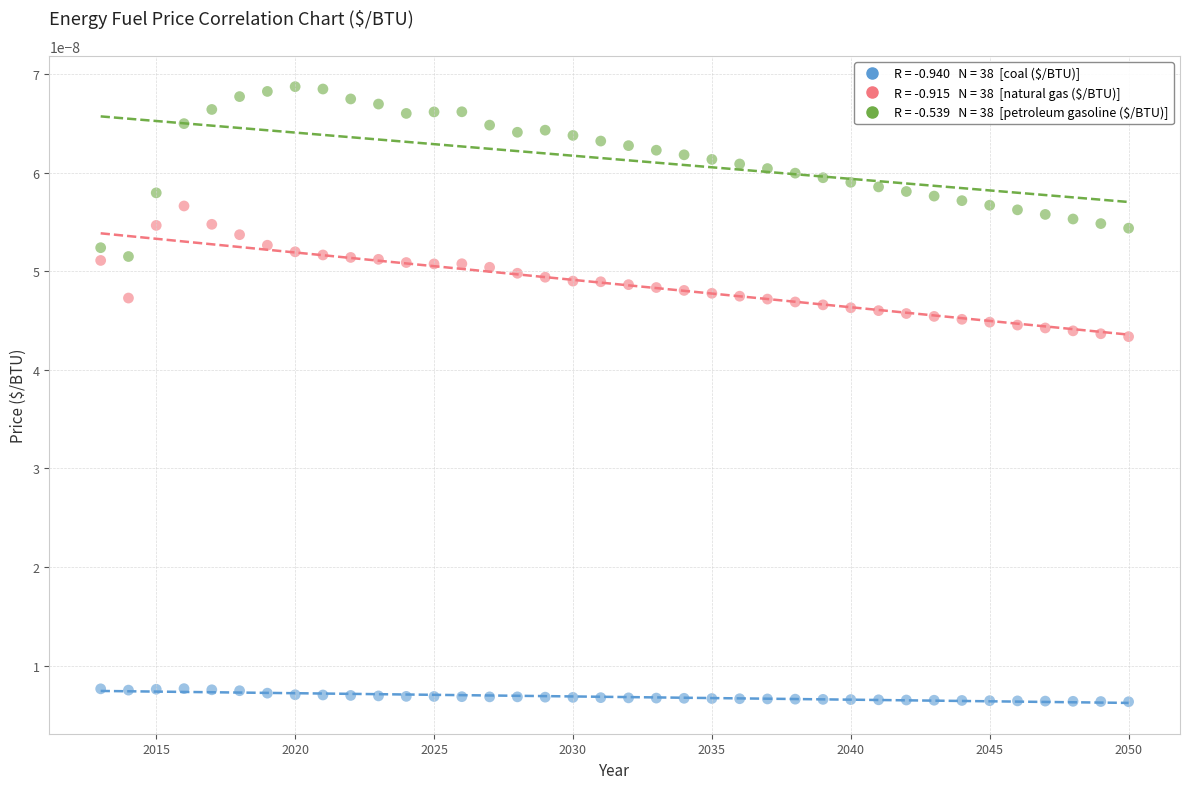

Across all data points, what is the range of X values (max minus min)?

37.0